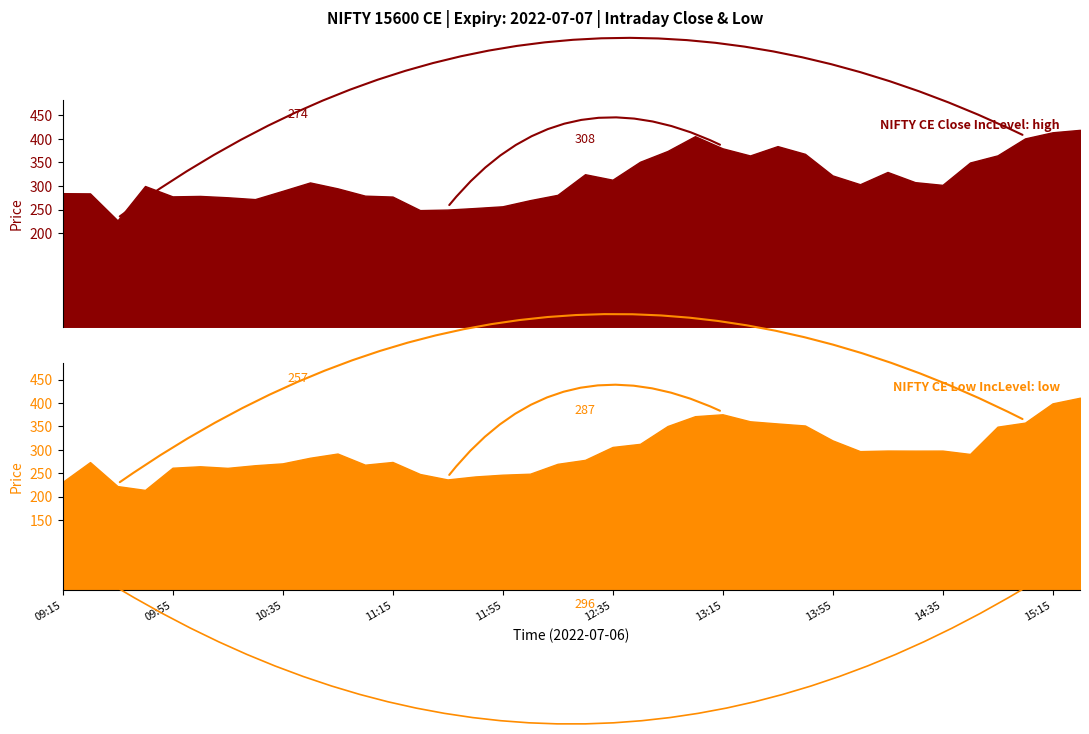

Which category has the highest value in the low series?

15:25